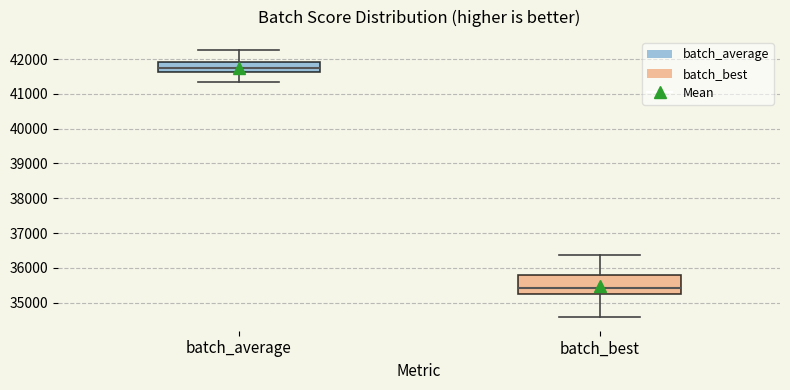

Reading left to right, read every box against the y-axis: the position of its median line, the range the box covers, and the ends of its whiskers. The values are not printed on the chart, so give them approximately, as read against the axis.

batch_average: median 41700, box 41600 to 41900, whiskers 41300 to 42200
batch_best: median 35400, box 35300 to 35800, whiskers 34600 to 36400